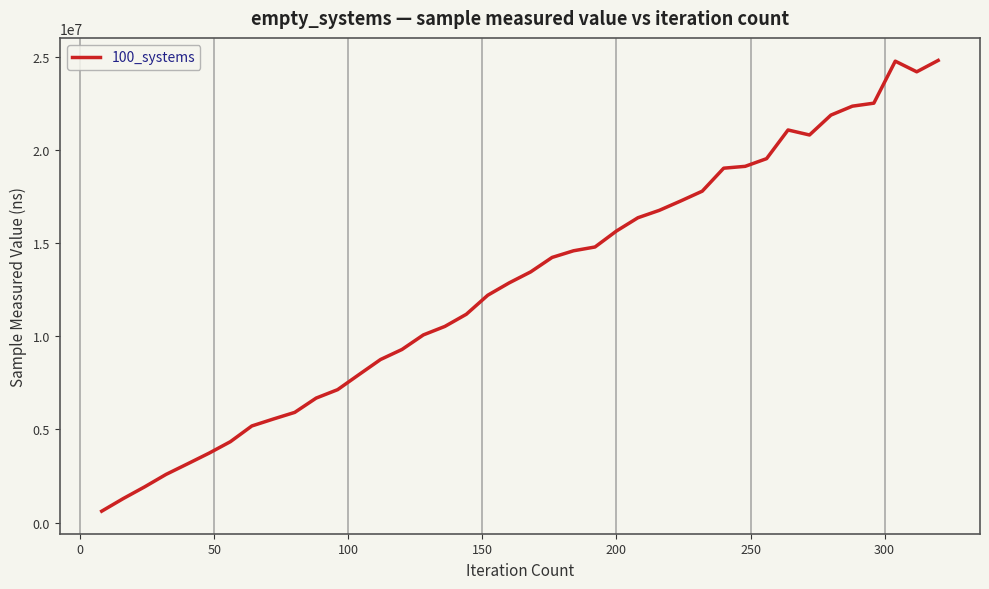

What is the maximum value shown in the chart?

24796600